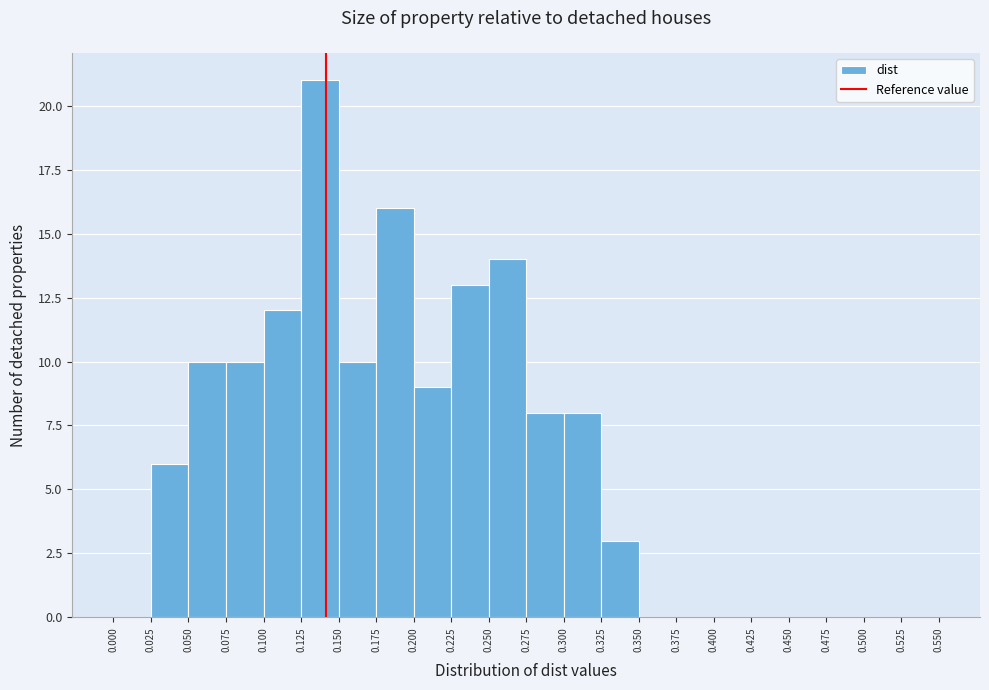

Which range on the x-axis has the tallest bar?

0.125 to 0.150